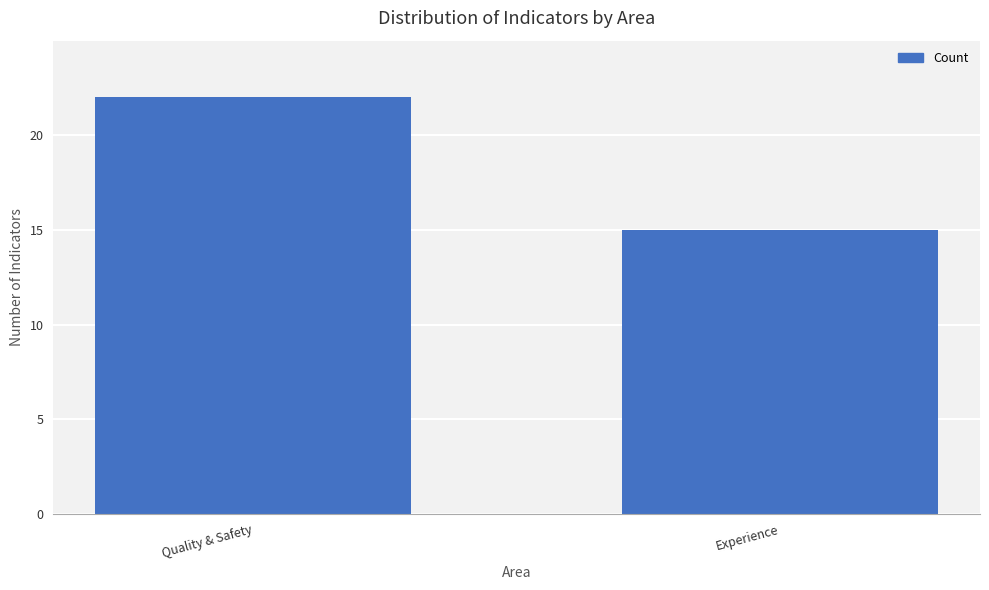

What is the change in value from Quality & Safety to Experience?

-7